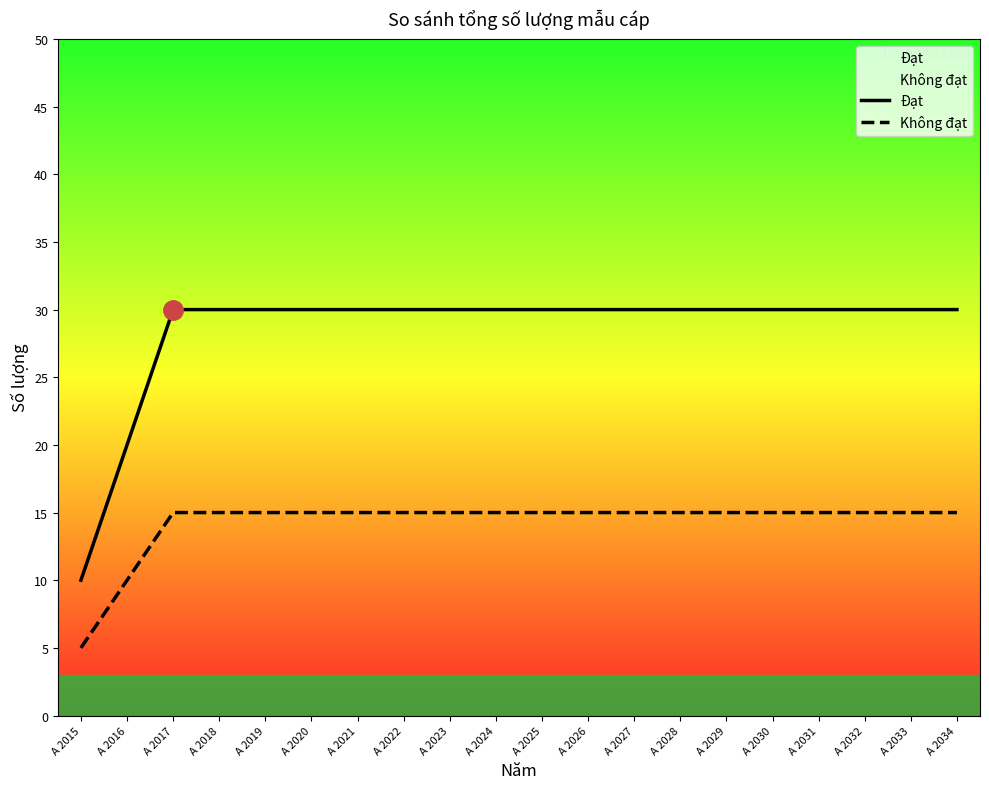

What is the smallest value displayed?

5